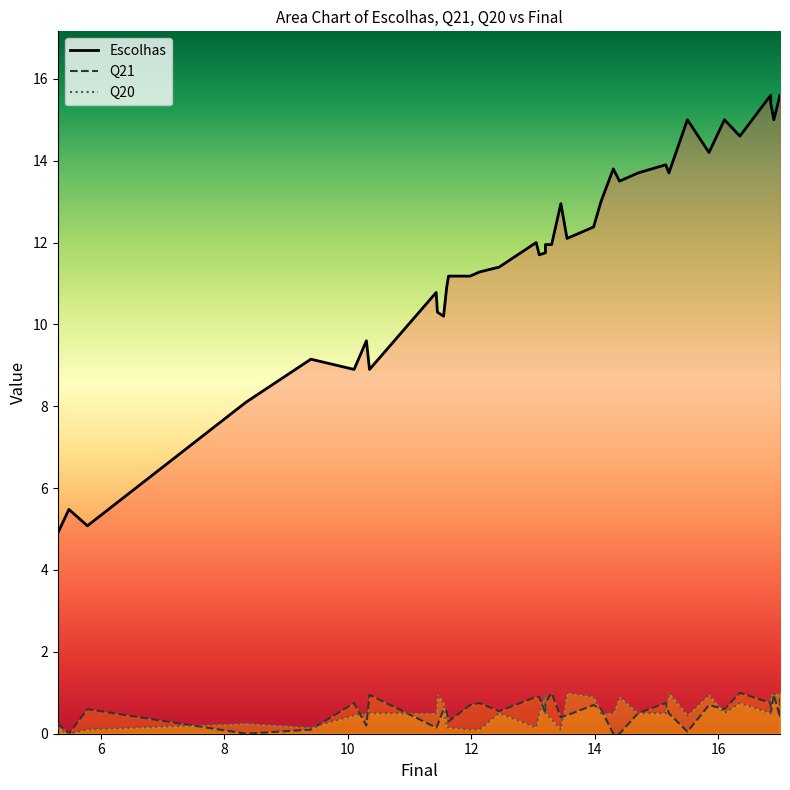

Is the value of Q20 at 11 greater than the value of Q21 at 23?

No